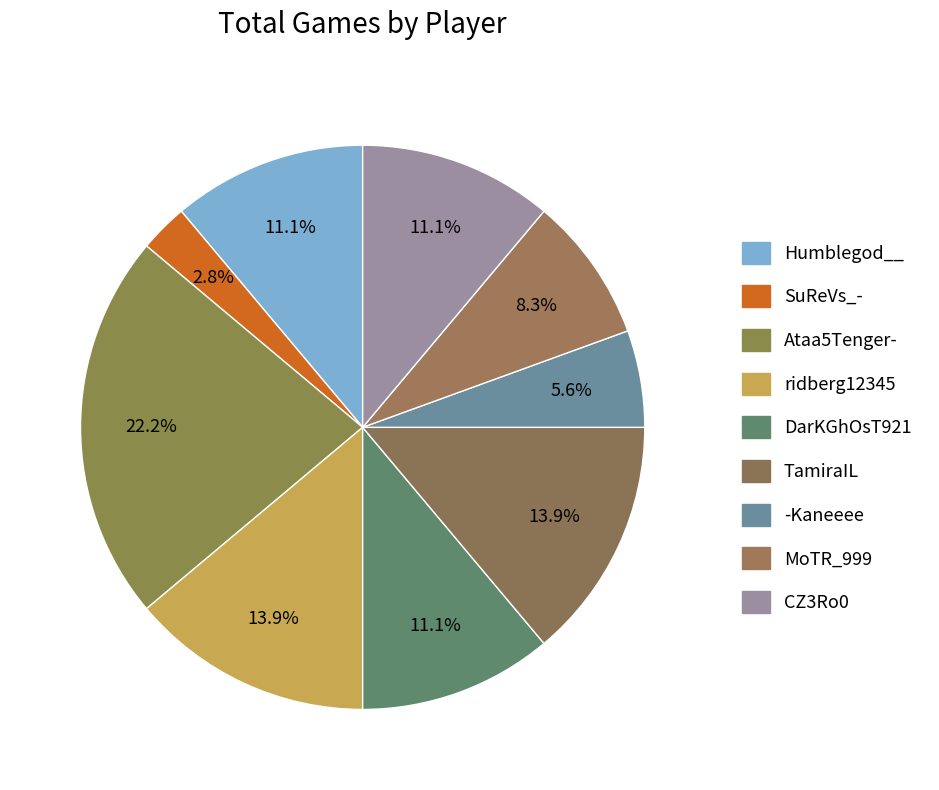

How many segments does this pie chart have?

9